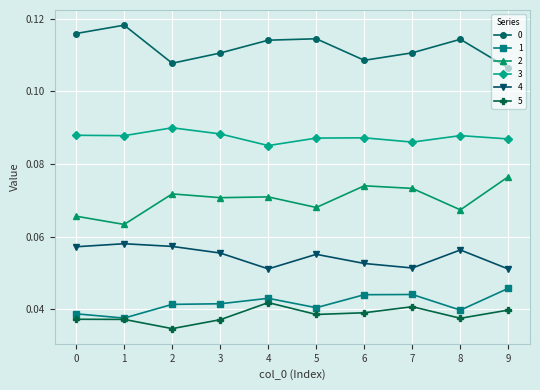

True or false: 2 and 4 intersect in this chart.

False